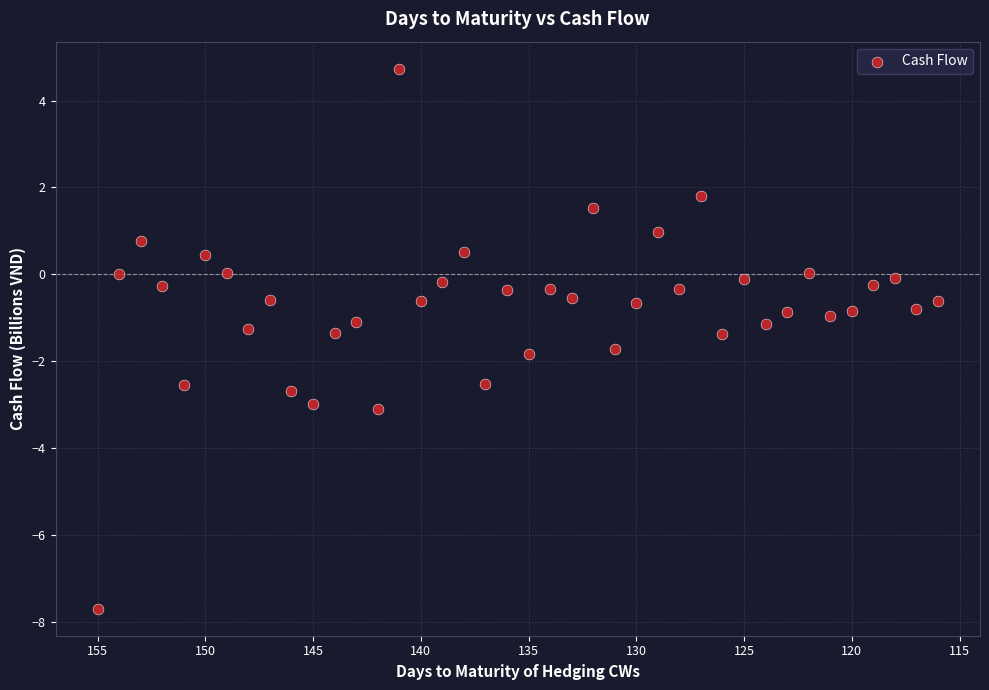

What is the range of X values (max minus min)?

39.0